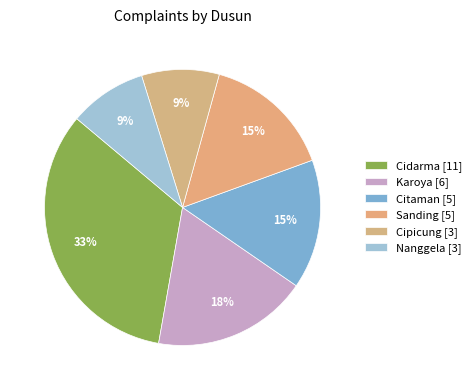

Rank the categories by value from highest to lowest.

Cidarma, Karoya, Citaman, Sanding, Cipicung, Nanggela